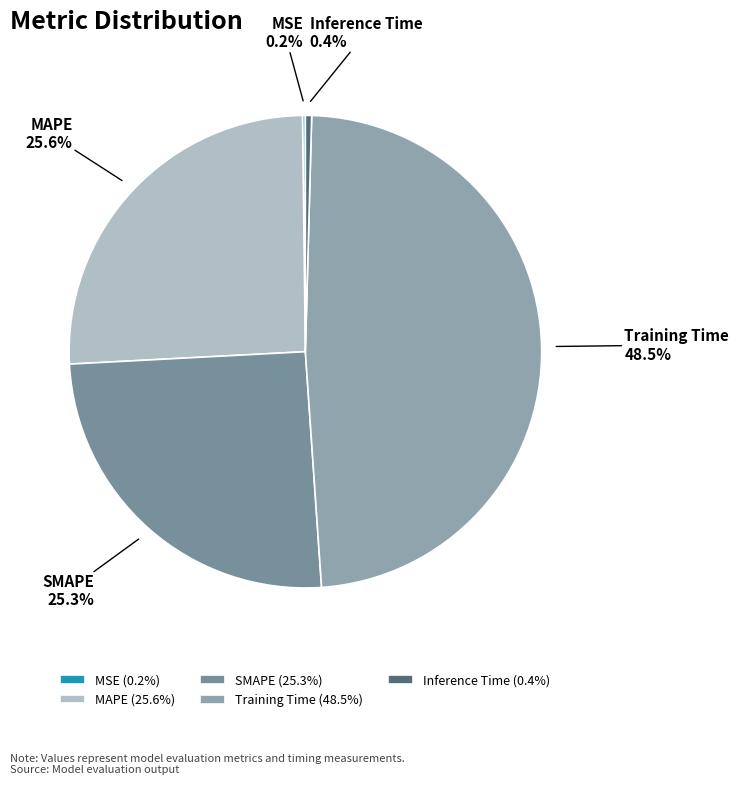

Which slice is the largest?

Training Time